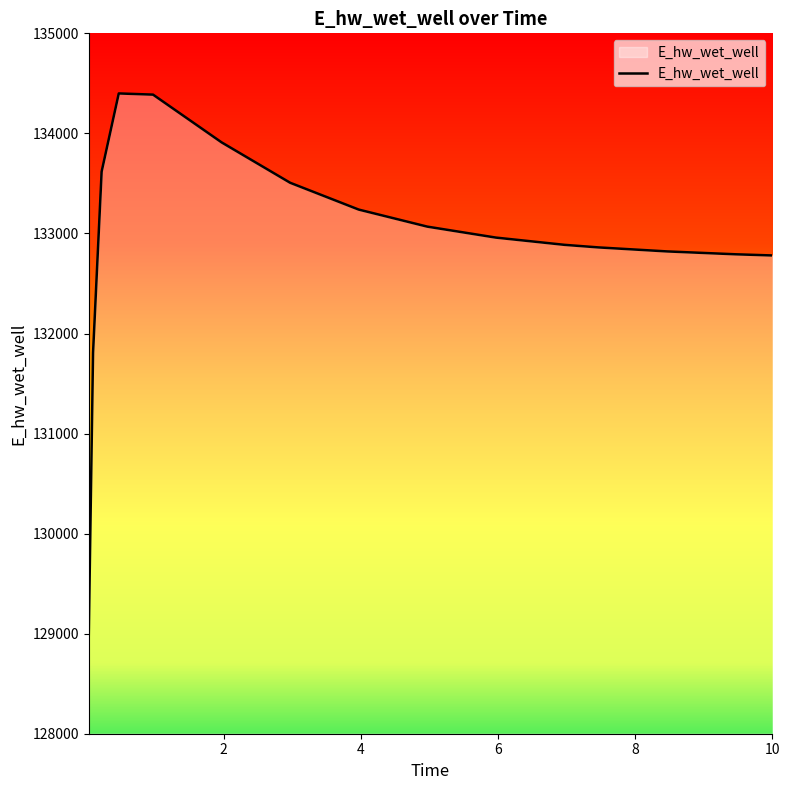

What is the maximum value shown in the chart?

134399.3